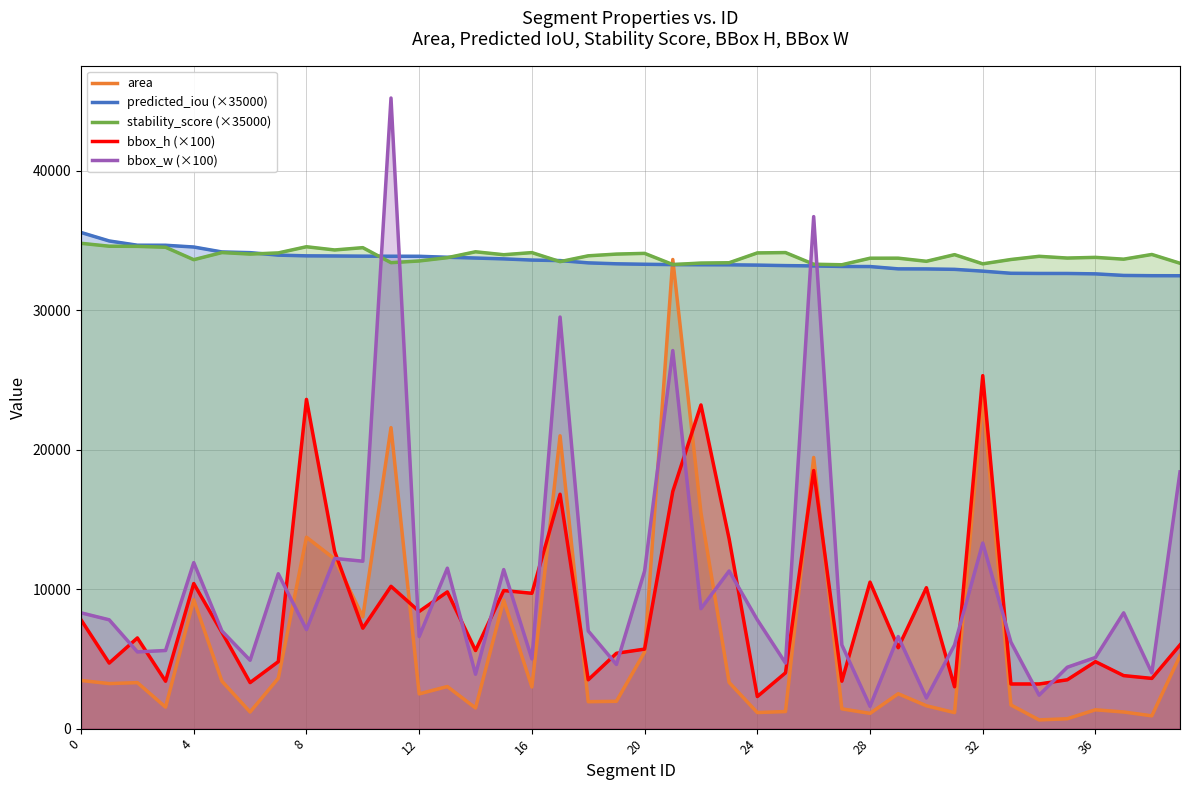

What is the difference between the maximum and second lowest values in the bbox_w (×100) series?

43000.0